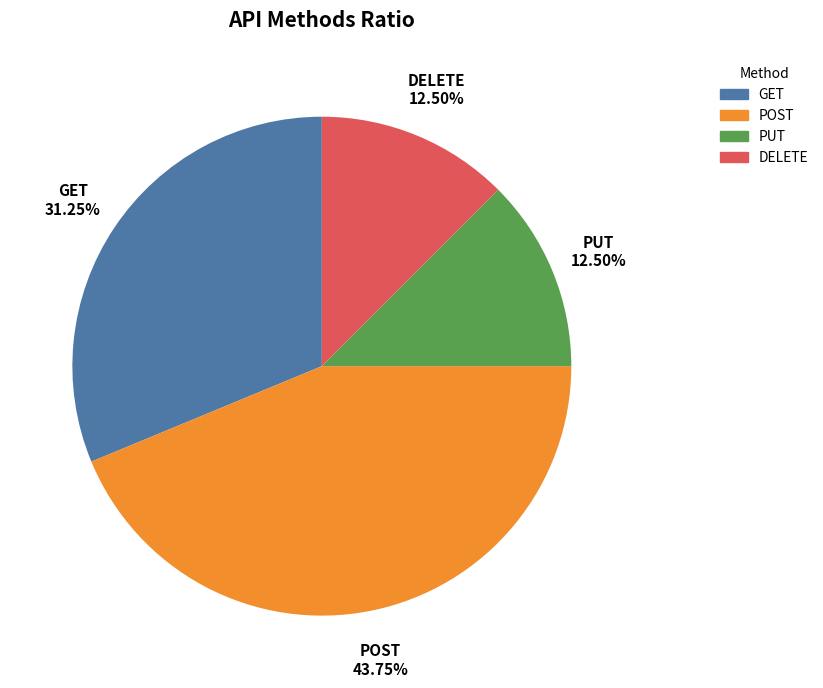

To the nearest percent, what percentage of the pie is GET?

31%